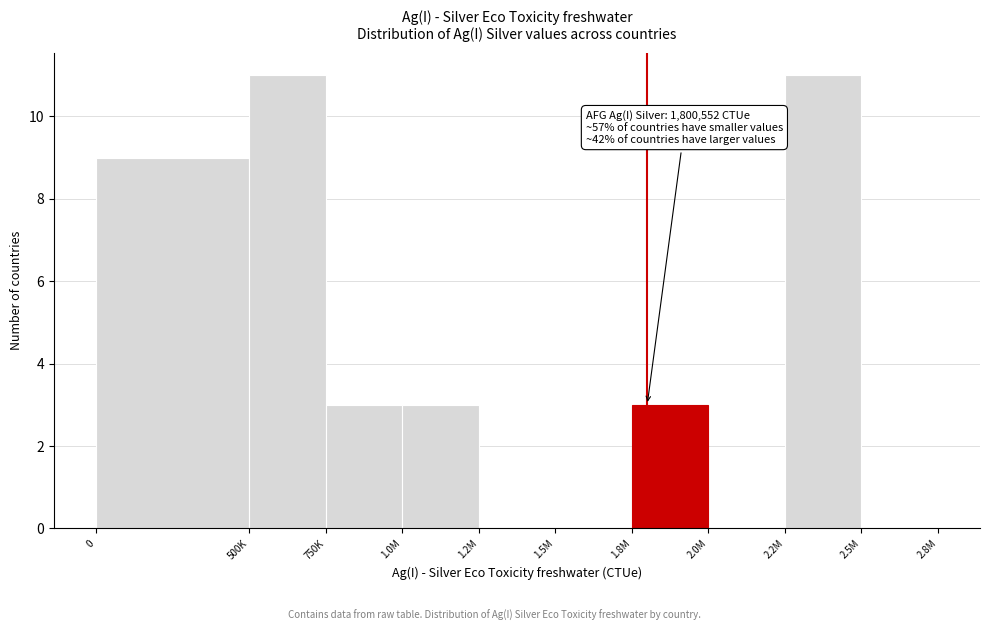

Reading left to right, extract all data points from this chart.

0=9	500K=11	750K=3	1.0M=3	1.2M=0	1.5M=0	1.8M=3	2.0M=0	2.2M=11	2.5M=0